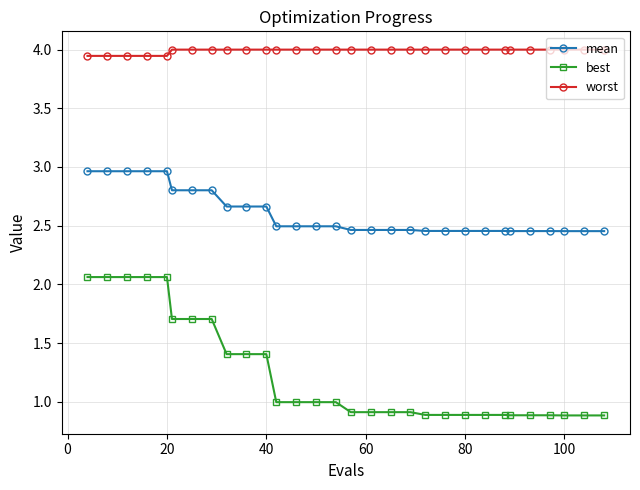

What is the sum of all best values?

37.0